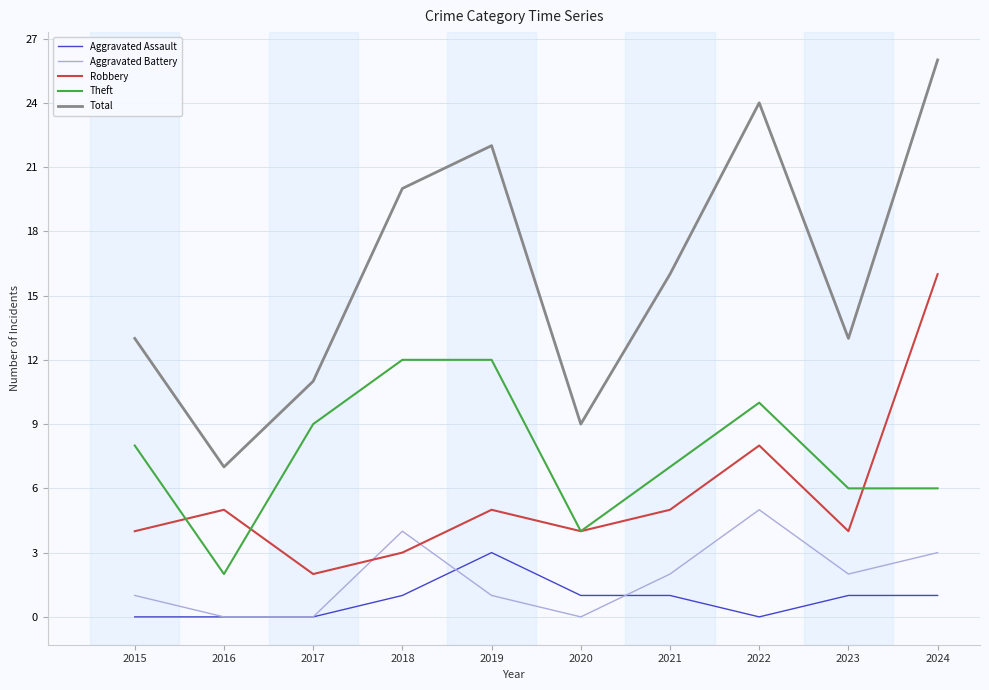

At how many categories does at least one series exceed 21?

3